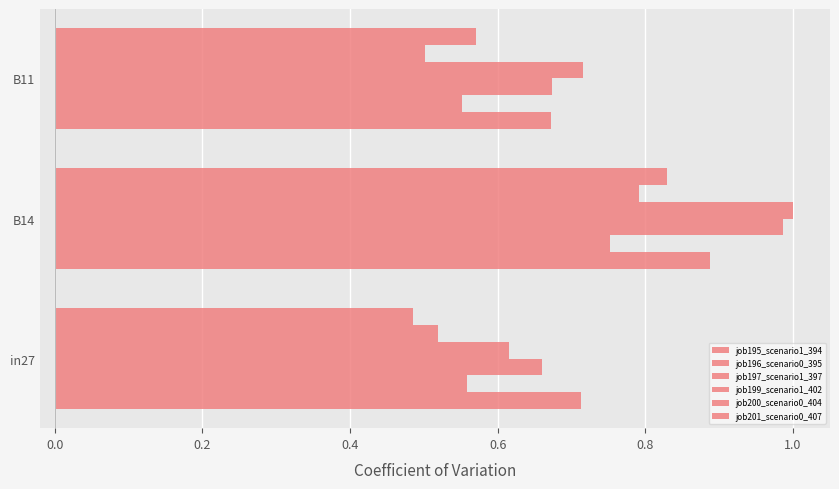

Count the number of categories in the chart.

3